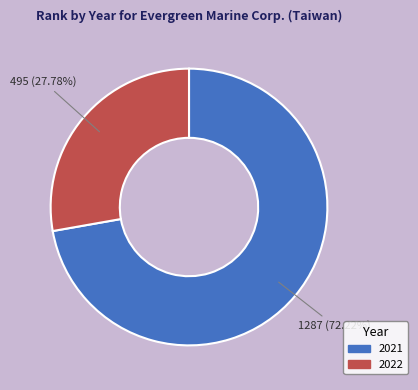

To the nearest percent, what is the difference between the 2021 and 2022 slice percentages?

44%